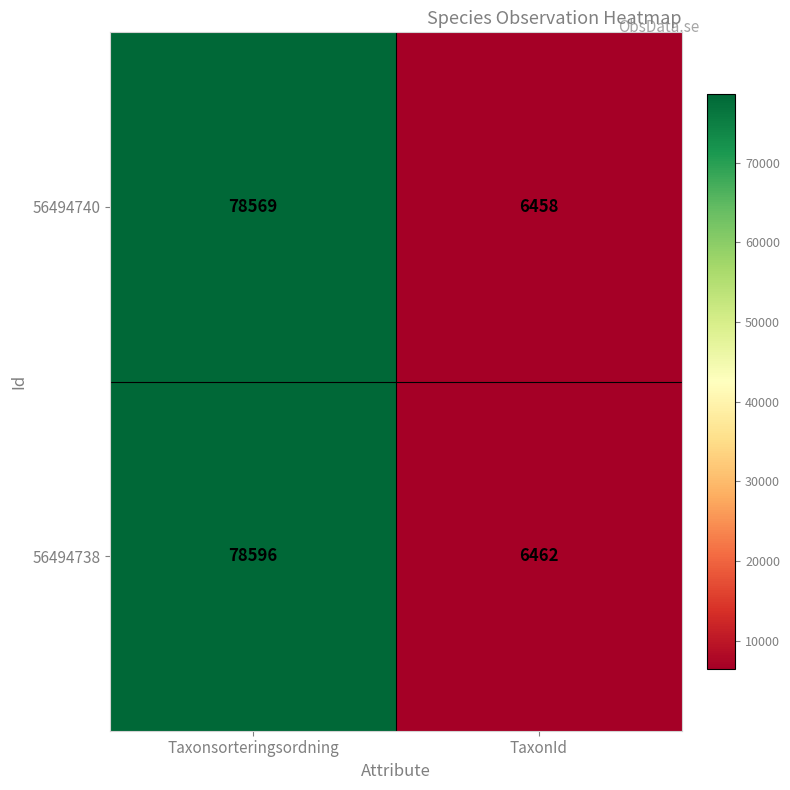

What is the smallest value displayed?

6458